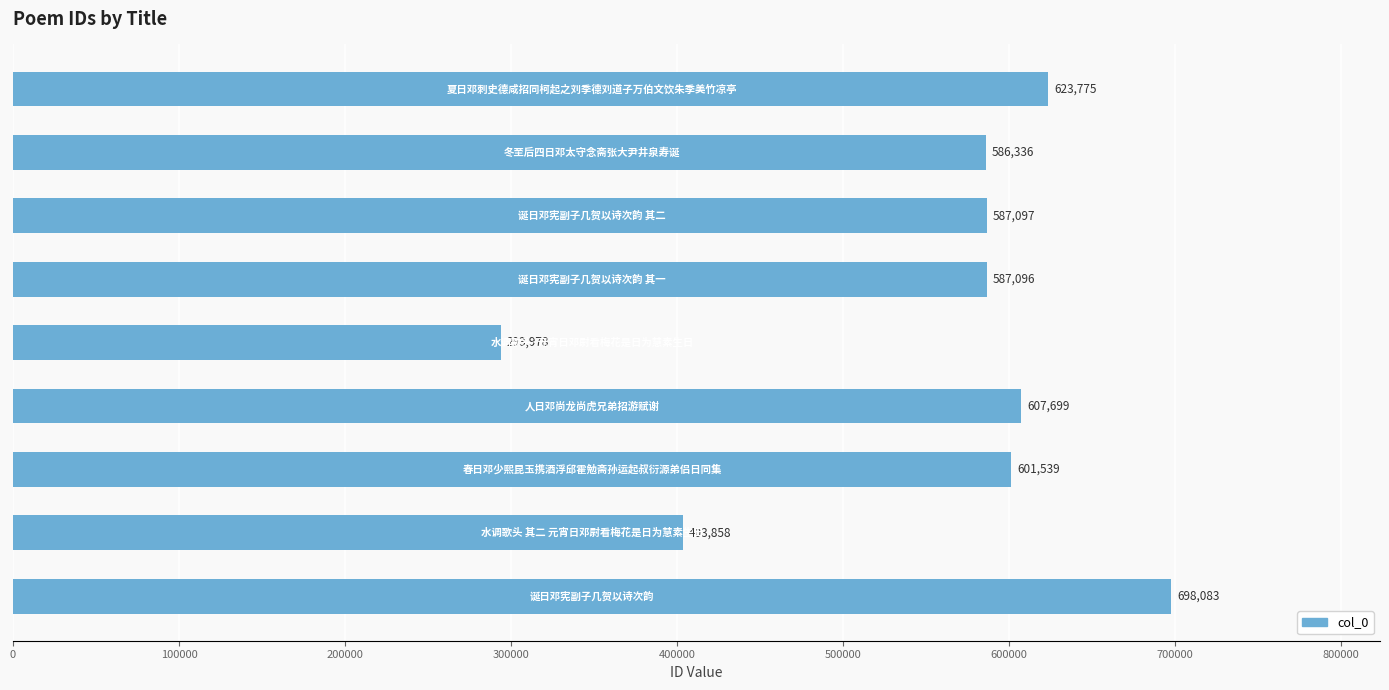

What is the minimum value shown in the chart?

293978